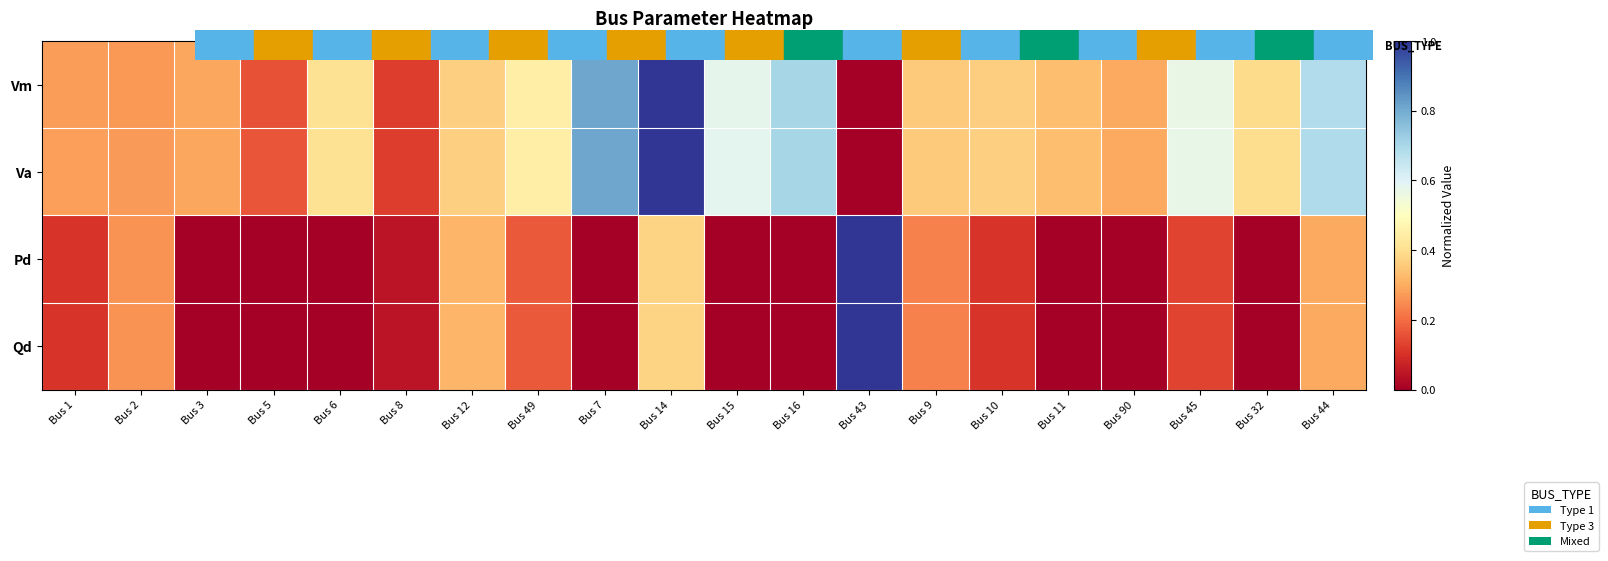

List the series in order of their peak value, highest first.

Vm, Va, Pd, Qd